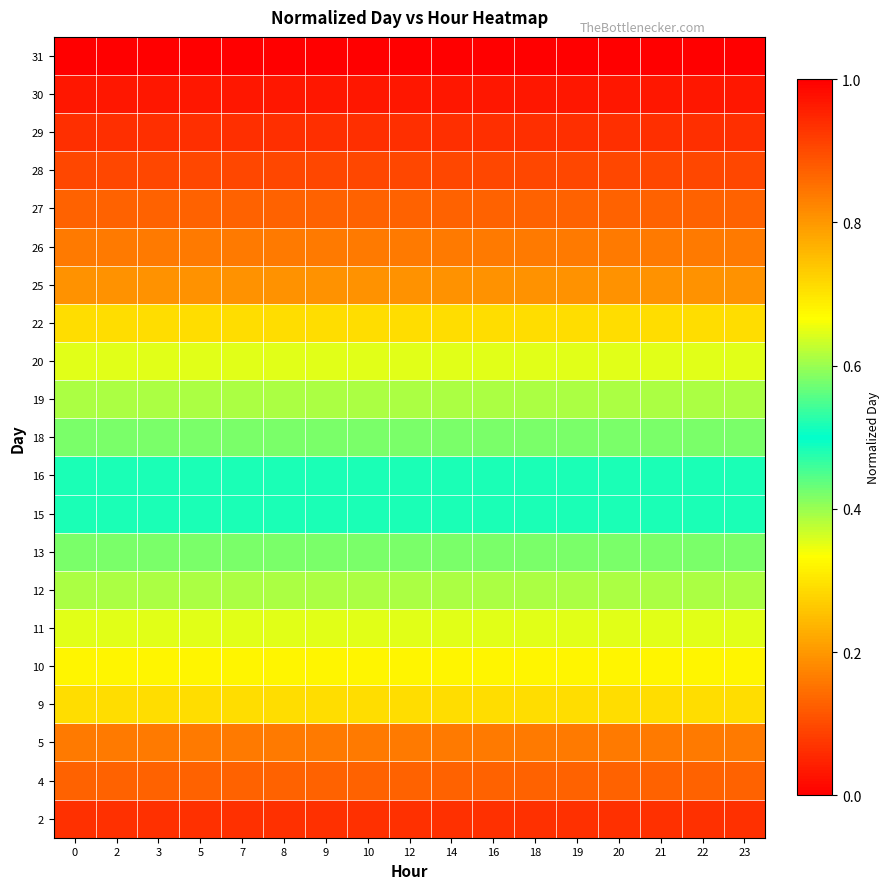

What is the total value across all series at 2?

12.0